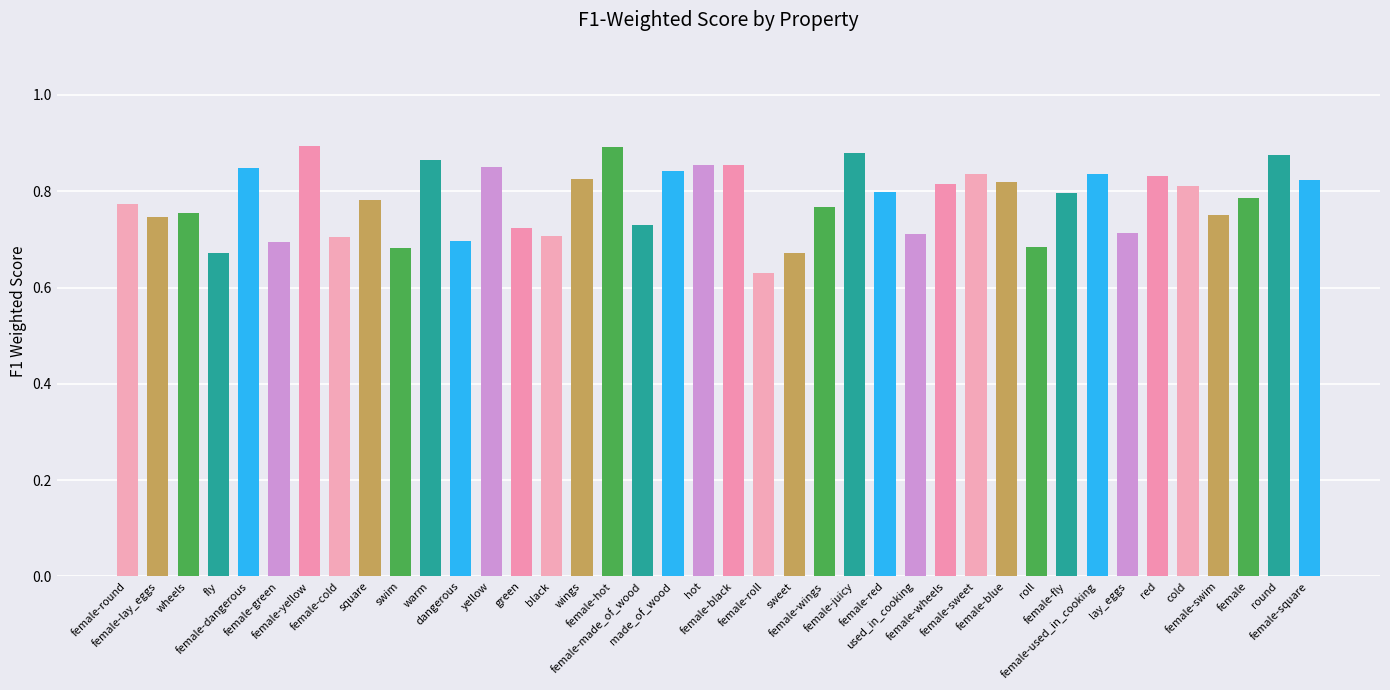

True or false: the data shows 1.2 at female-wheels.

False